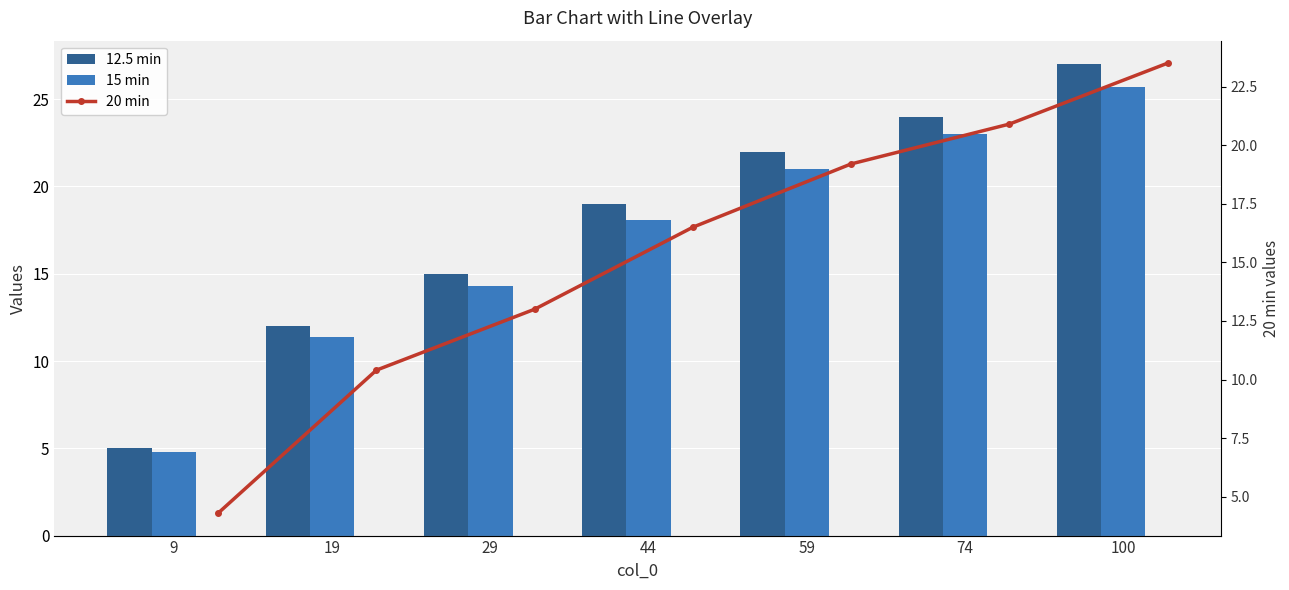

Reading left to right, transcribe all the data shown in this chart.

12.5 min: 5.0	12.0	15.0	19.0	22.0	24.0	27.0
15 min: 4.8	11.4	14.3	18.1	21.0	23.0	25.7
20 min: 4.3	10.4	13.0	16.5	19.2	20.9	23.5